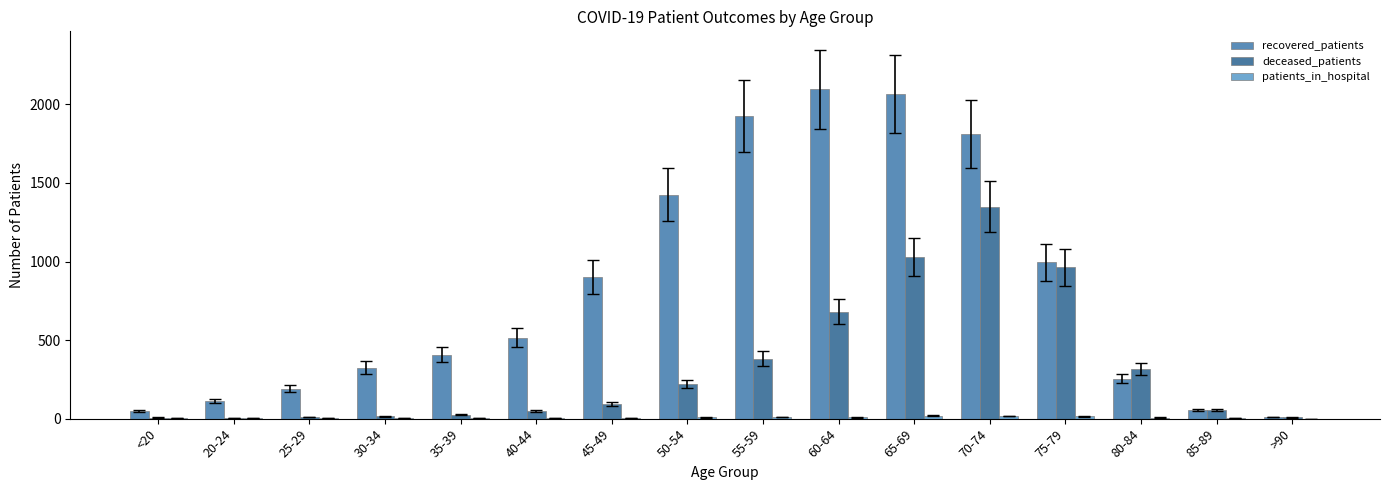

What is the difference between the recovered_patients values at 30-34 and 45-49?

576